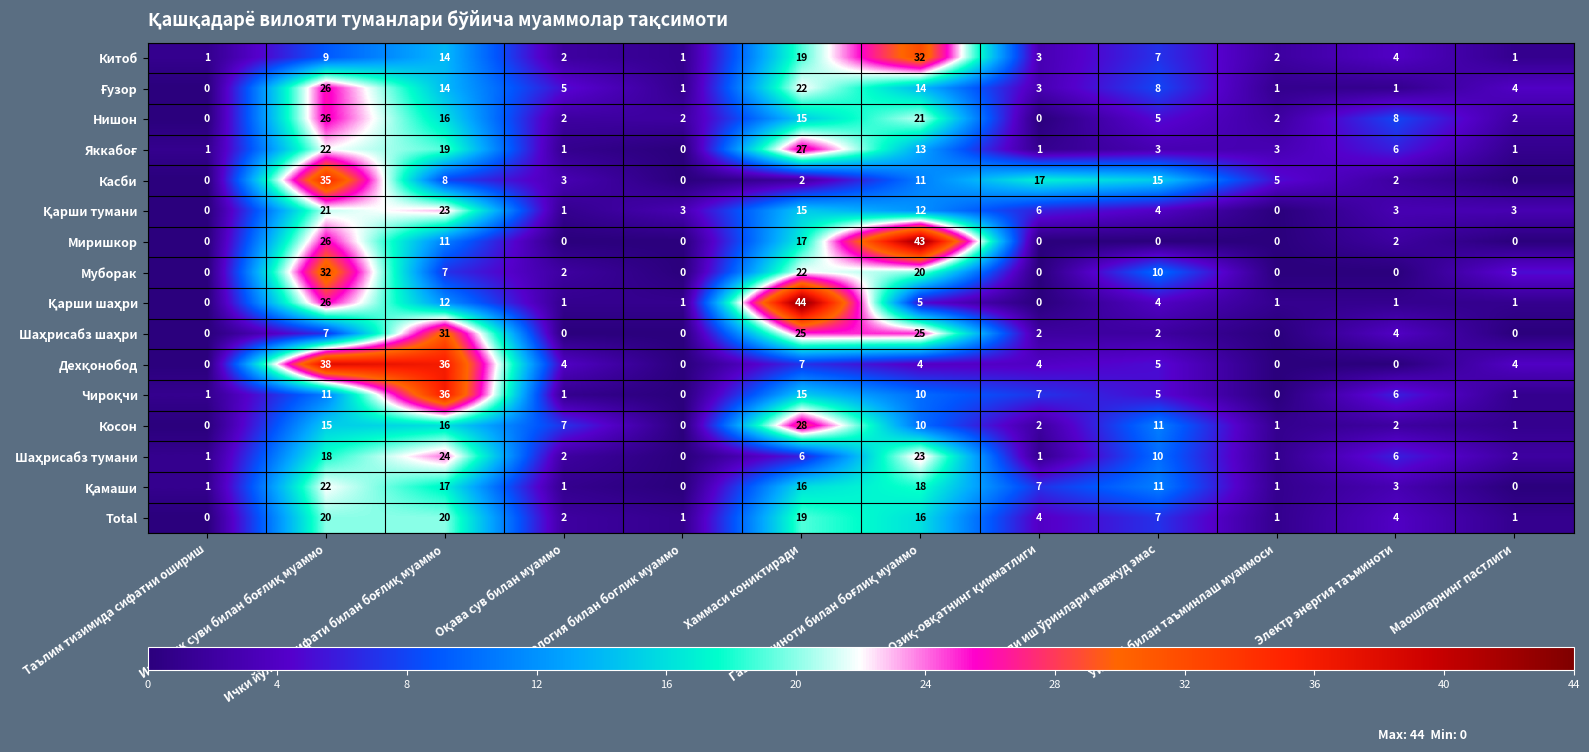

What is the difference between the maximum and second lowest values in the Муборак series?

32